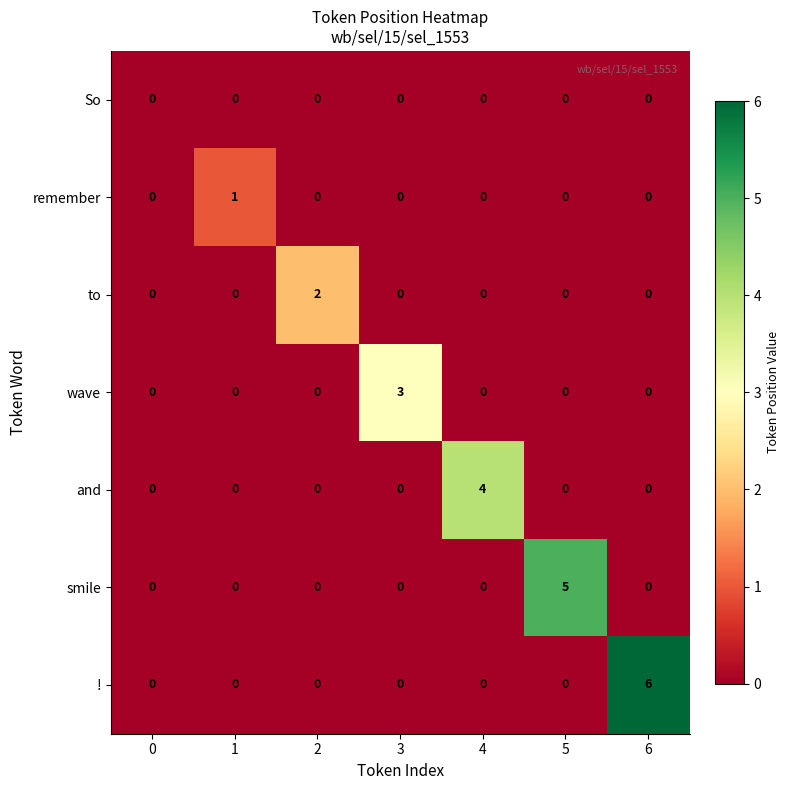

How many data points does each series have?

7